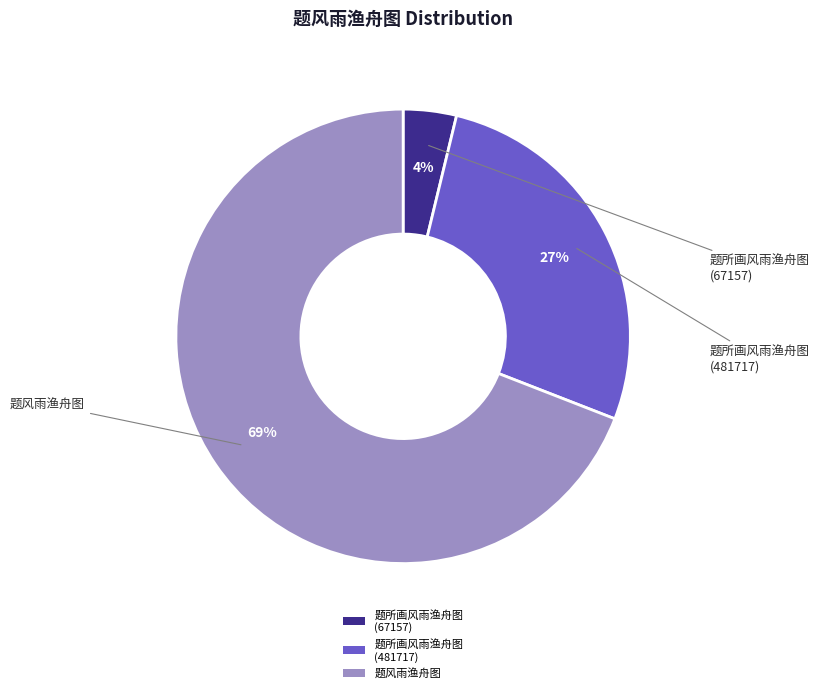

Does 题所画风雨渔舟图 (481717) account for over 50% of the chart?

No